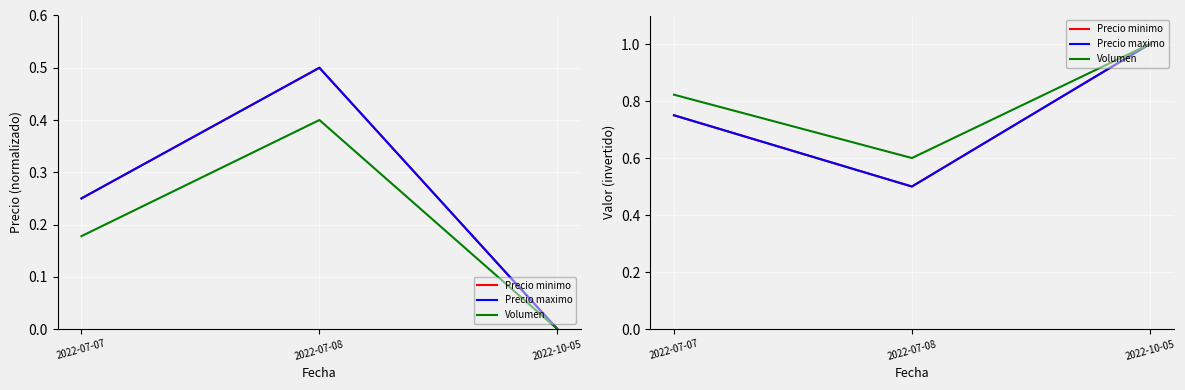

At how many categories does at least one series exceed 0?

3